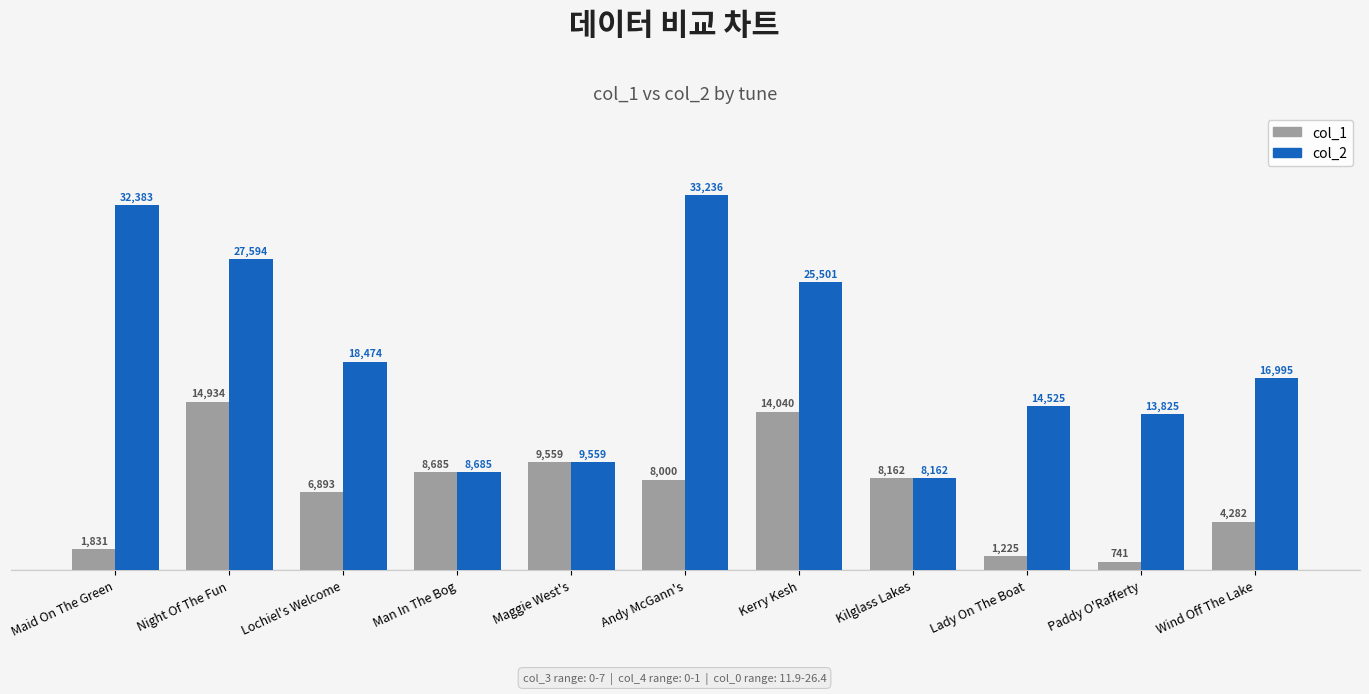

What is the value of the col_2 bar at the 8th from the left?

8162